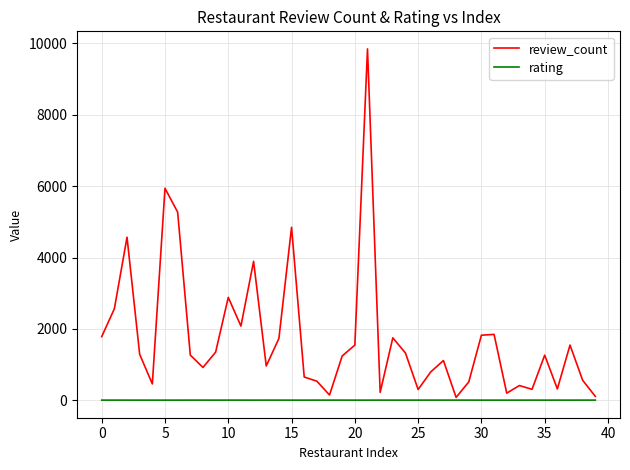

What is the maximum value shown in the chart?

9848.0